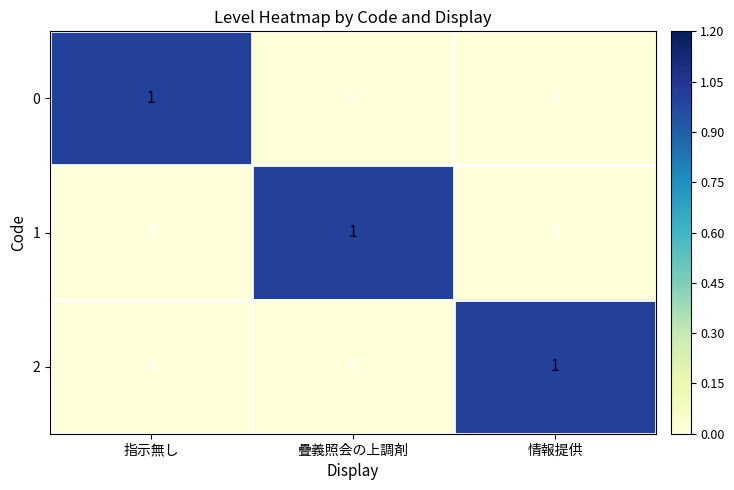

How many categories are shown in the chart?

3